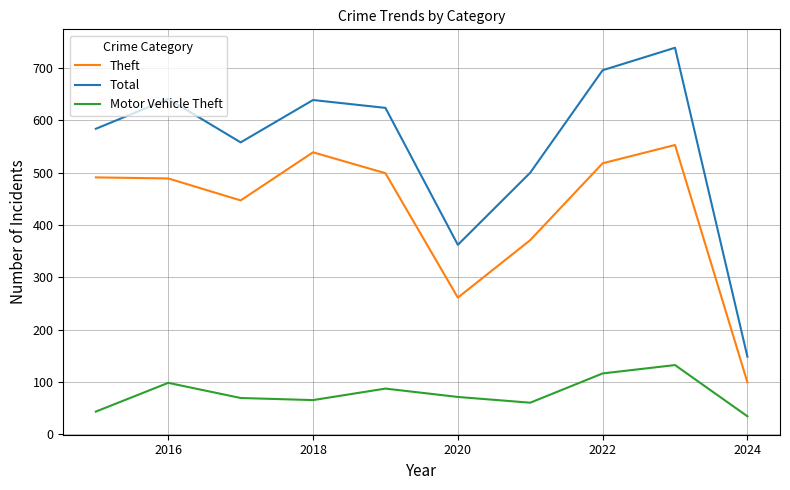

What is the maximum value for Theft?

553